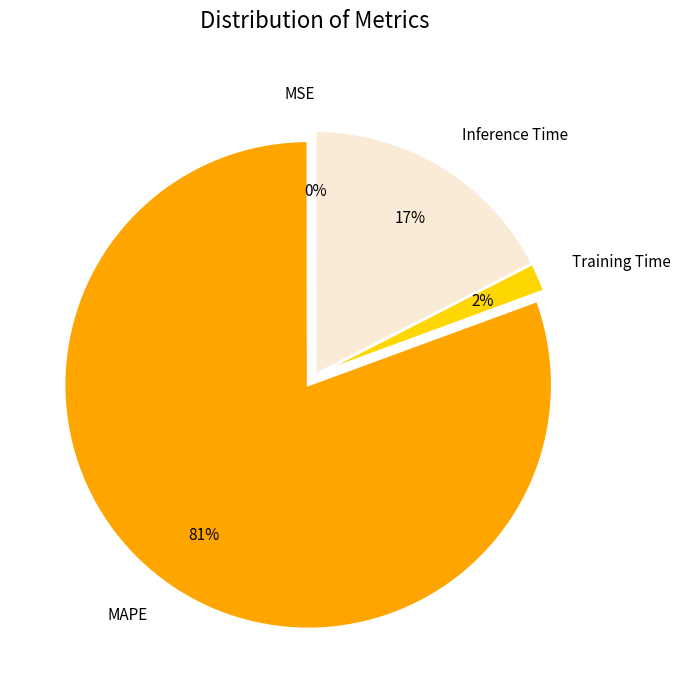

To the nearest percent, what portion does Training Time represent?

2%